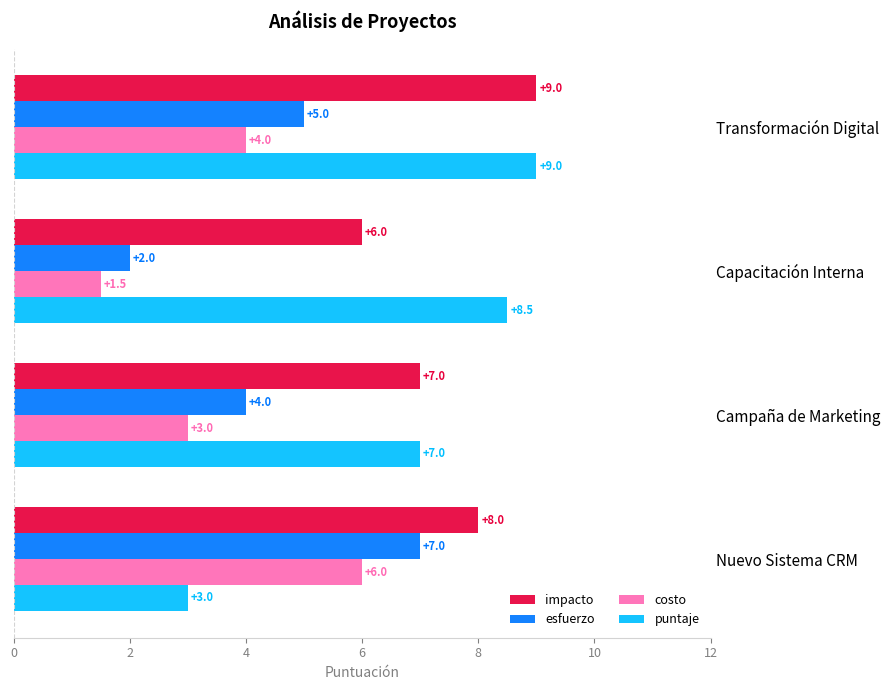

What is the spread (max minus min) of values at Capacitación Interna?

7.0